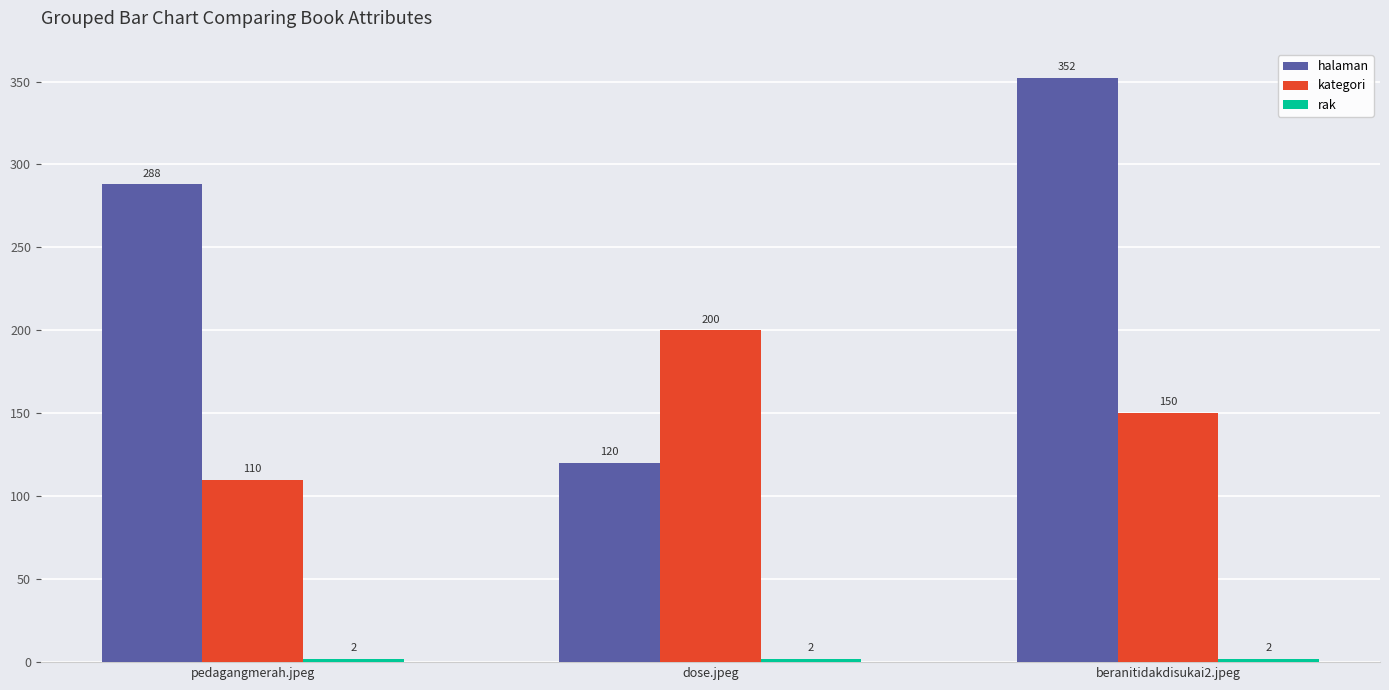

At which category is the sum across all series the highest?

beranitidakdisukai2.jpeg